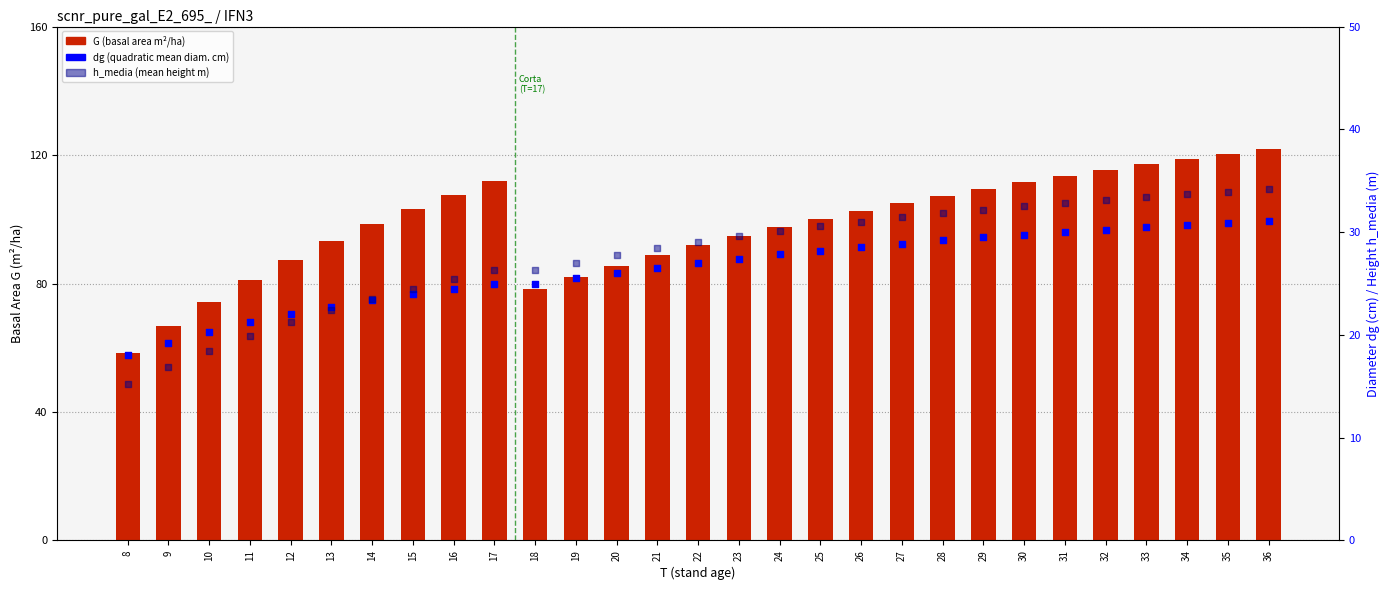

At which category is the sum across all series the highest?

36